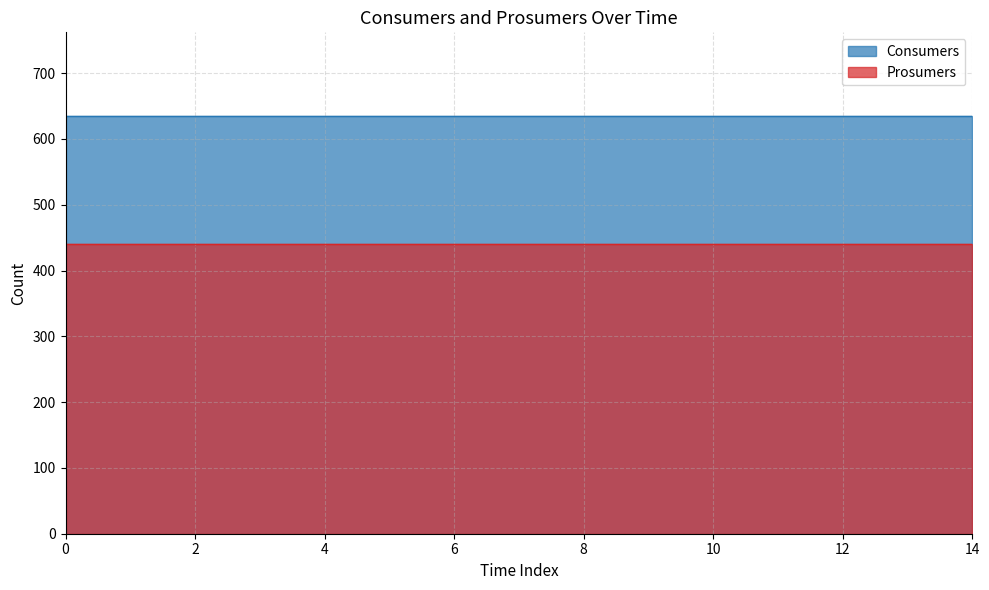

Which series has the largest range (max minus min)?

Consumers